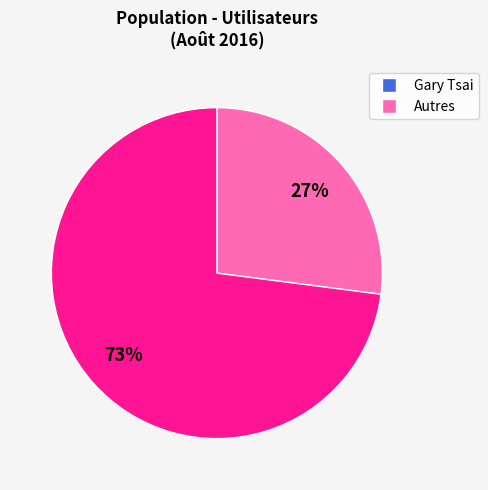

Does any single category account for the majority?

Yes